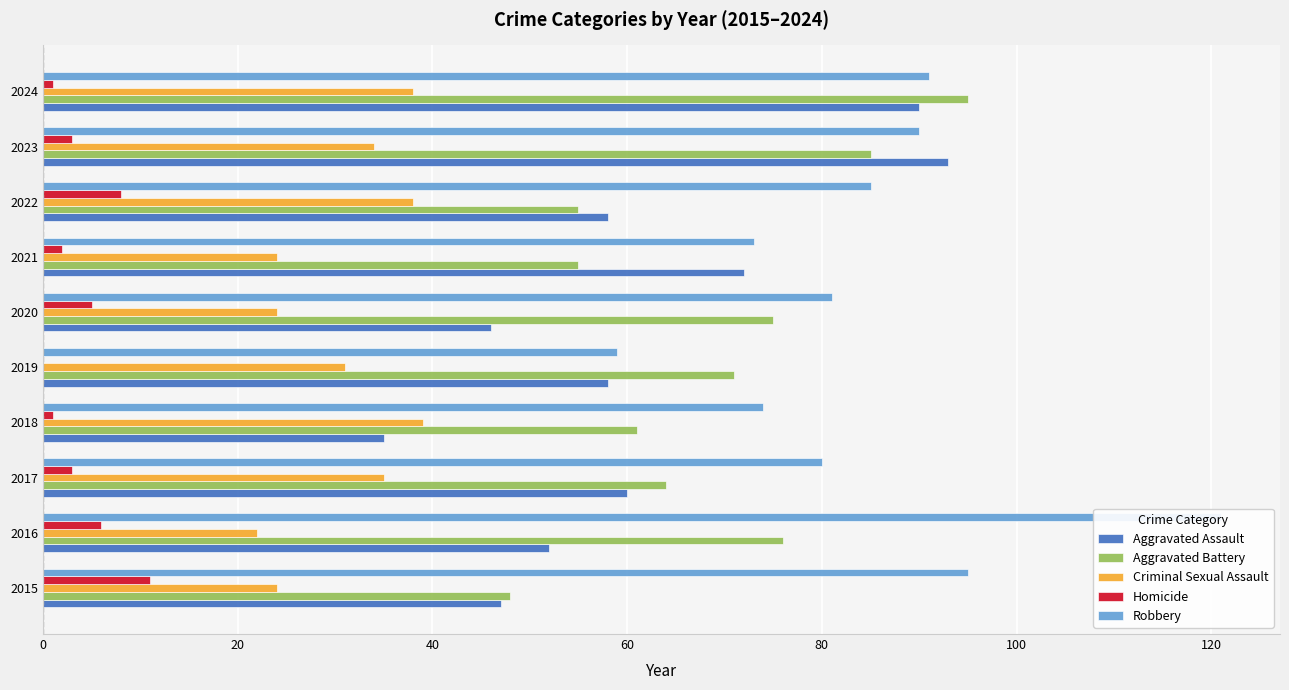

Reading left to right, extract all data points from this chart.

Aggravated Assault: 47	52	60	35	58	46	72	58	93	90
Aggravated Battery: 48	76	64	61	71	75	55	55	85	95
Criminal Sexual Assault: 24	22	35	39	31	24	24	38	34	38
Homicide: 11	6	3	1	0	5	2	8	3	1
Robbery: 95	121	80	74	59	81	73	85	90	91